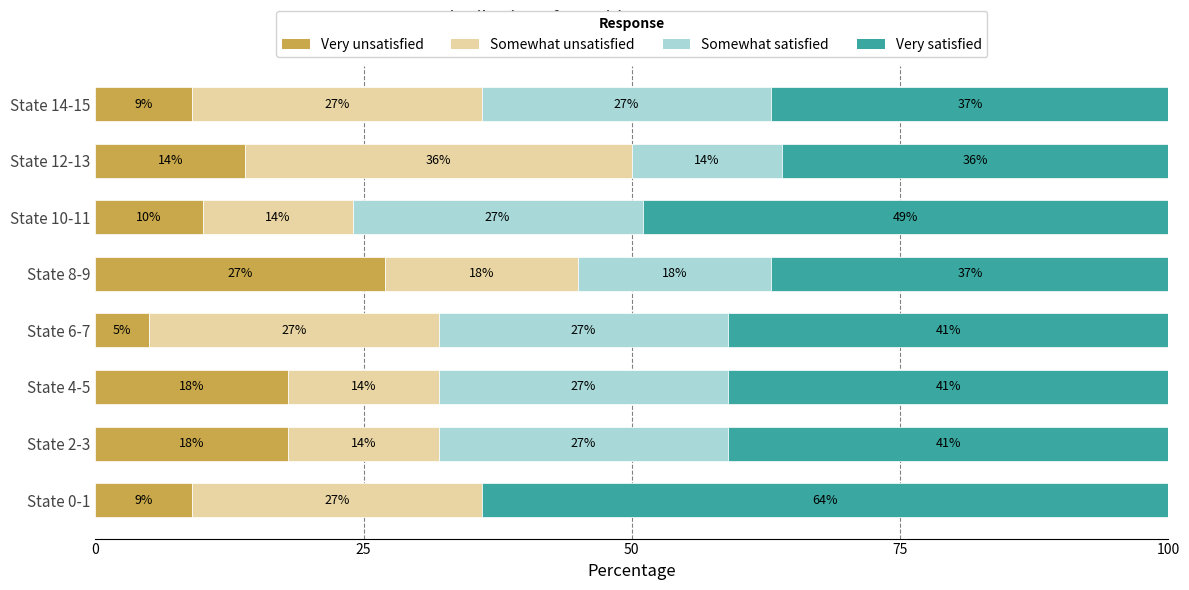

True or false: Very unsatisfied has a value of 10 at State 8-9.

False